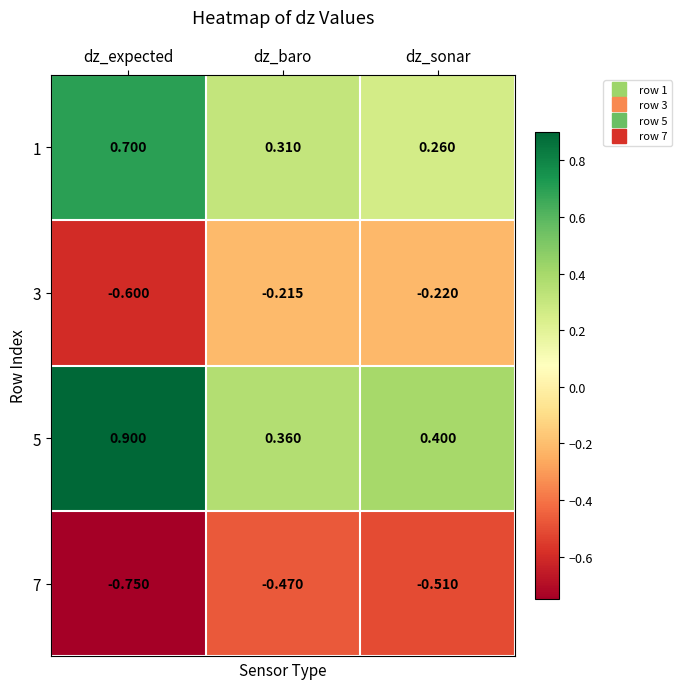

At which label is 7 closest to 0?

dz_baro